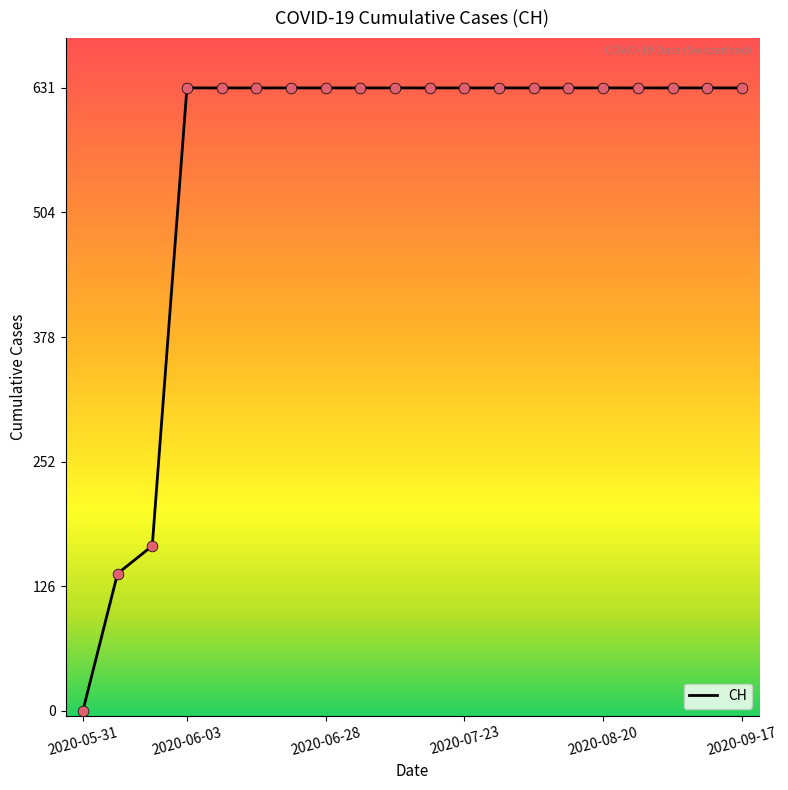

What is the difference between the maximum and minimum values?

631